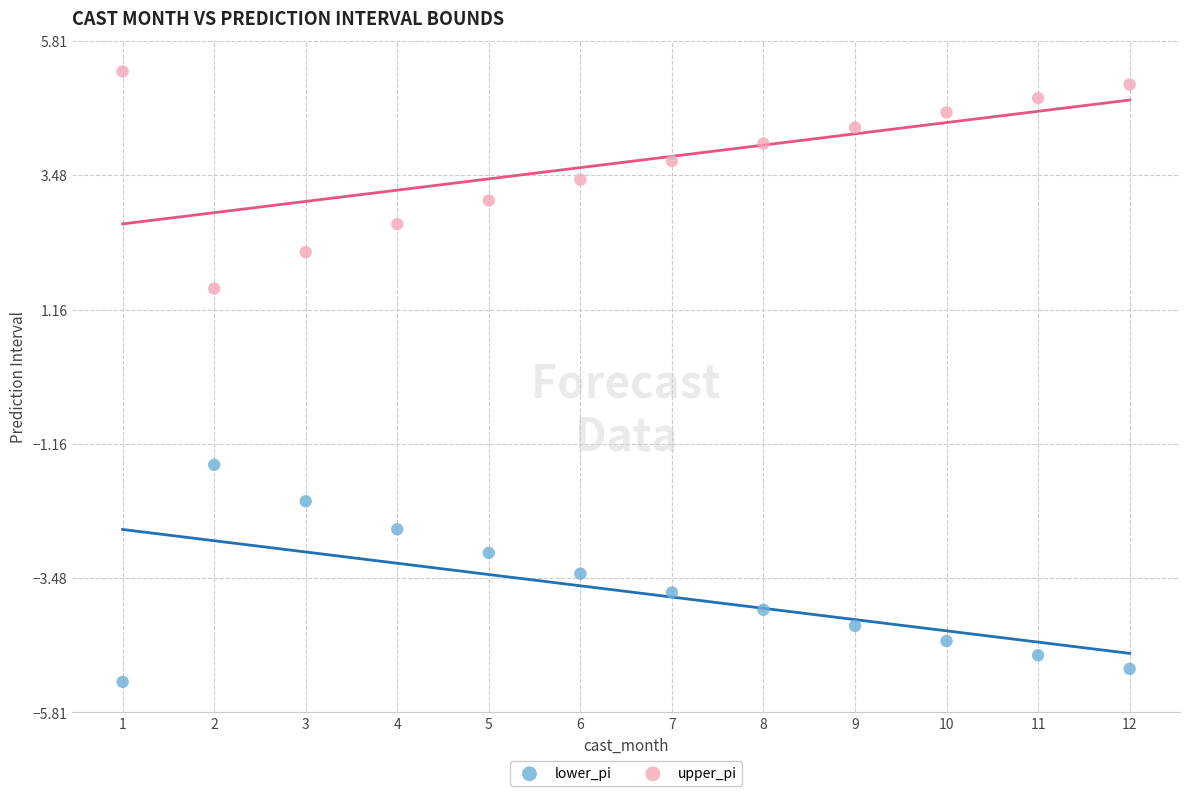

Which series reaches the minimum Y coordinate?

lower_pi